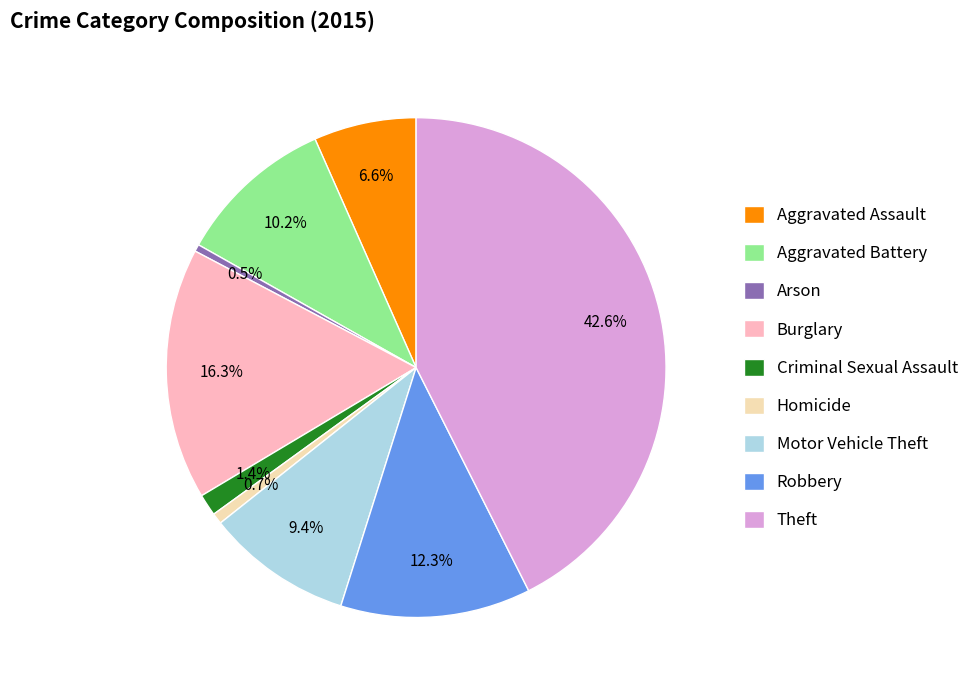

To the nearest percent, what portion does Robbery represent?

12%